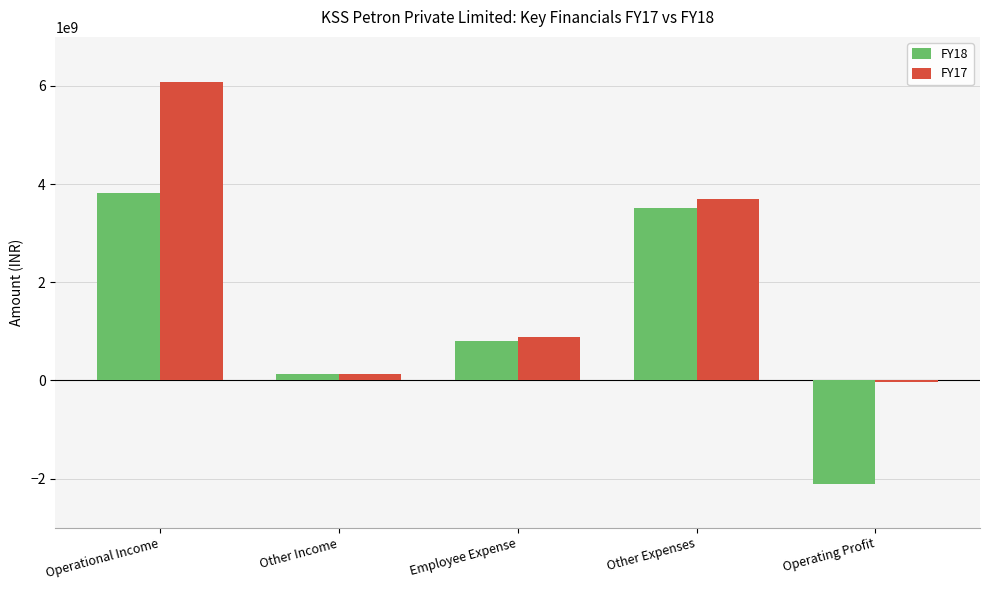

What is the average value of the FY18 series?

1230840000